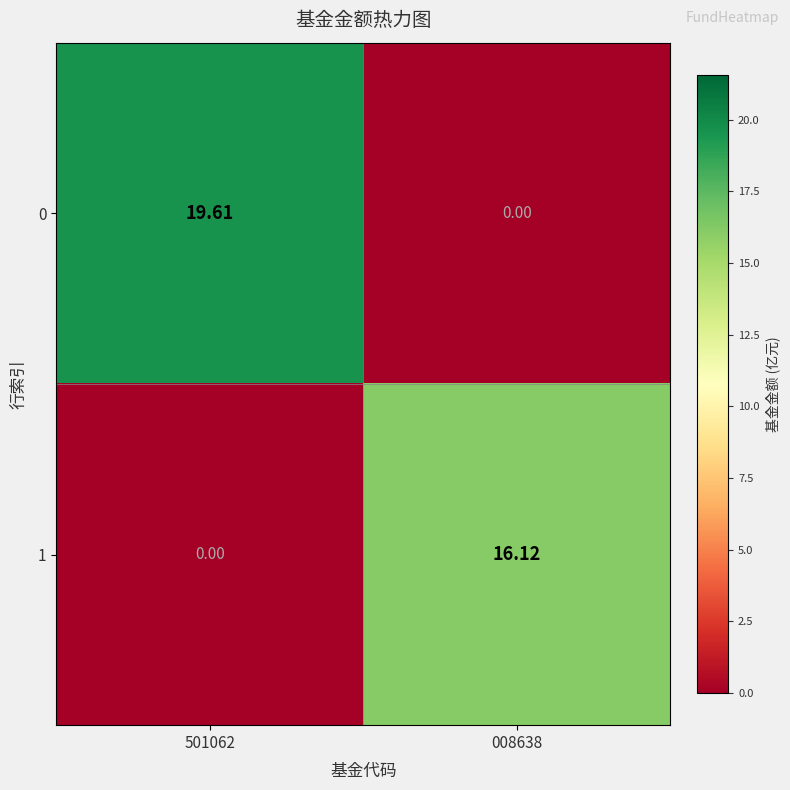

Is the value of 0 at 008638 greater than the value of 1 at 008638?

No